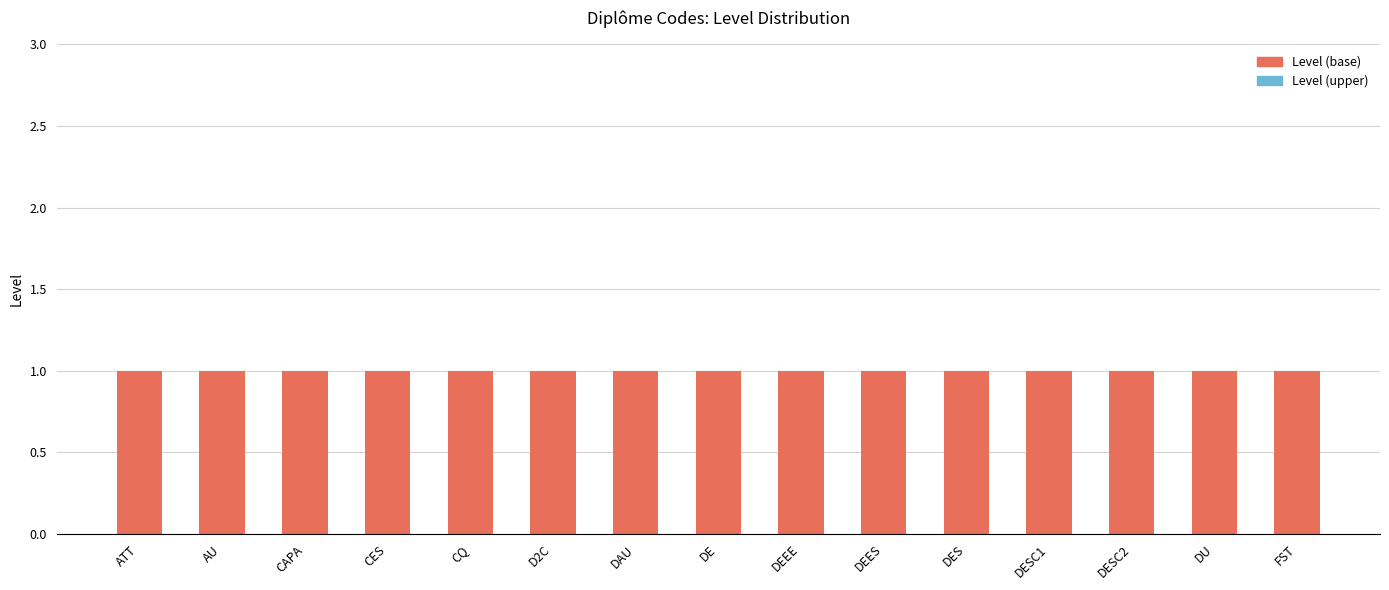

Reading left to right, what are all the values shown in this chart?

Level (base): ATT=1	AU=1	CAPA=1	CES=1	CQ=1	D2C=1	DAU=1	DE=1	DEEE=1	DEES=1	DES=1	DESC1=1	DESC2=1	DU=1	FST=1
Level (upper): ATT=0	AU=0	CAPA=0	CES=0	CQ=0	D2C=0	DAU=0	DE=0	DEEE=0	DEES=0	DES=0	DESC1=0	DESC2=0	DU=0	FST=0